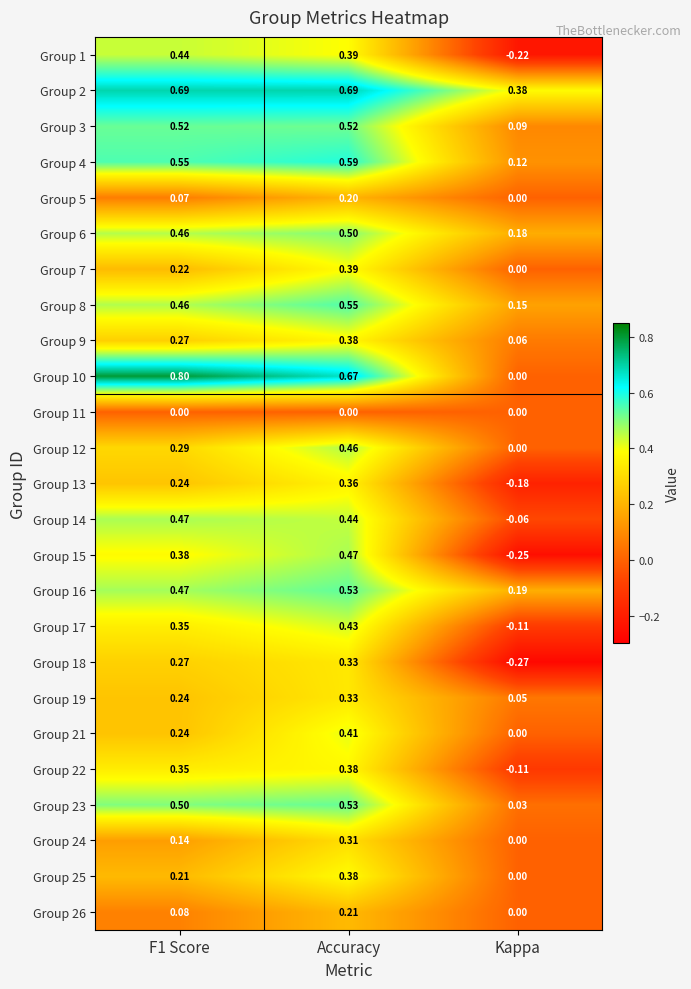

How many distinct data groups are displayed?

25